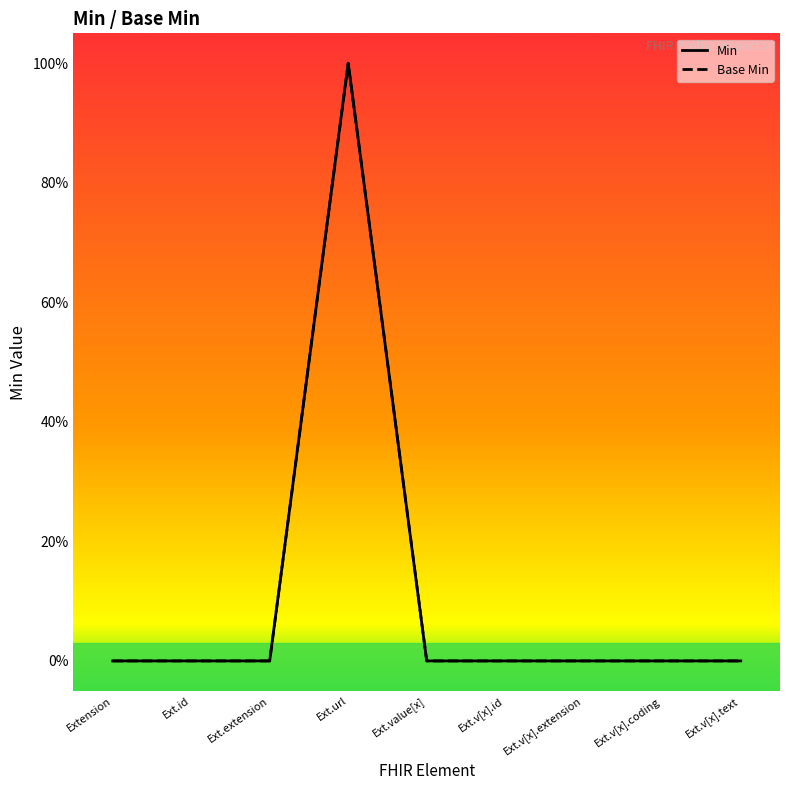

The value of Base Min at Extension is -1. True or false?

False